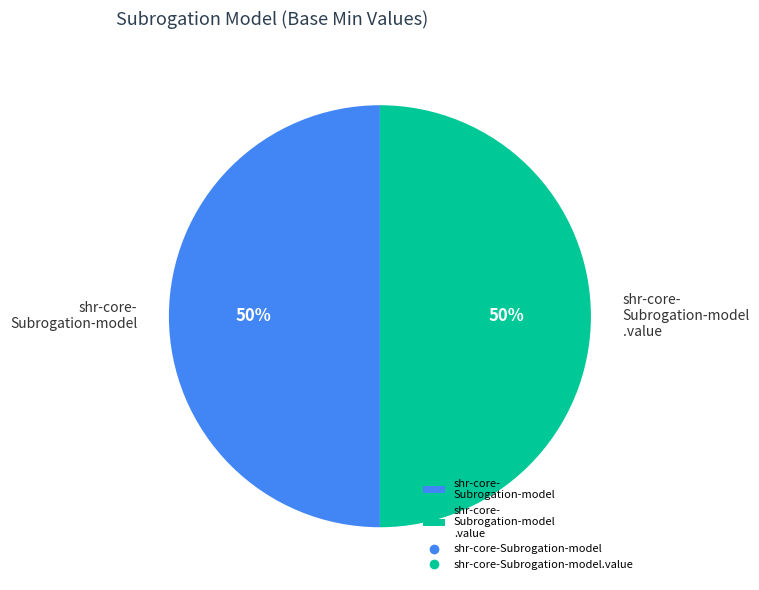

True or false: shr-core- Subrogation-model .value accounts for 50% of the total.

True